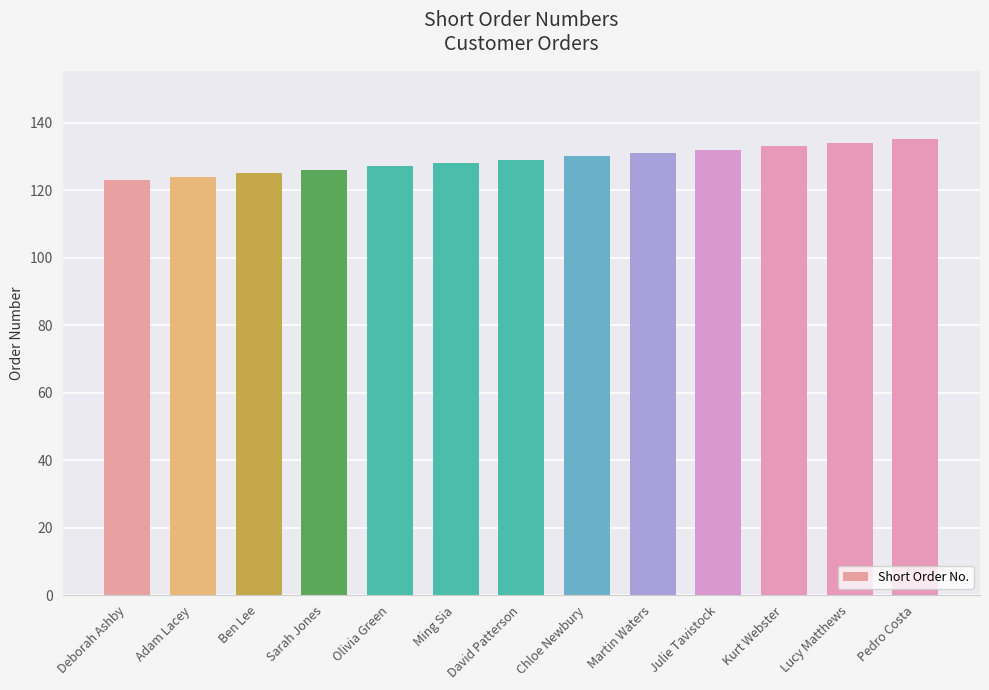

What is the label of the 1st bar from the right?

Pedro Costa